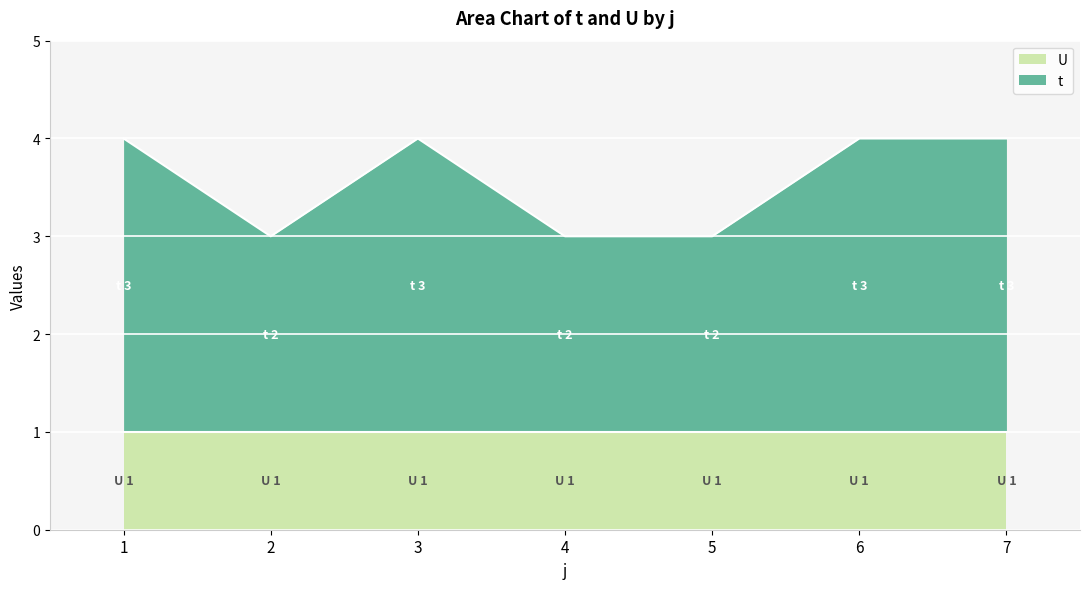

How many lines are shown in the chart?

2